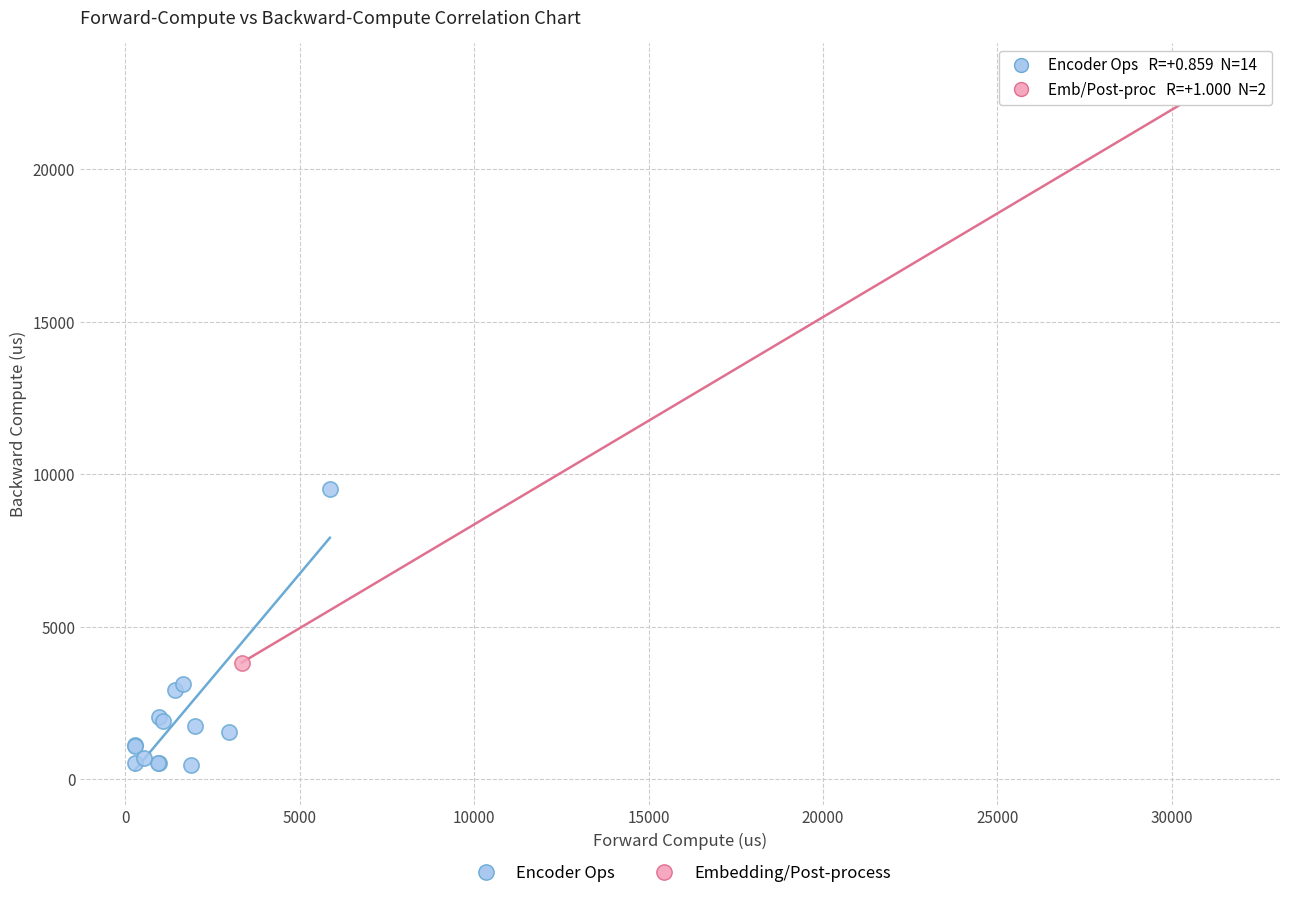

Which series contains the lowest Y value?

Encoder Ops